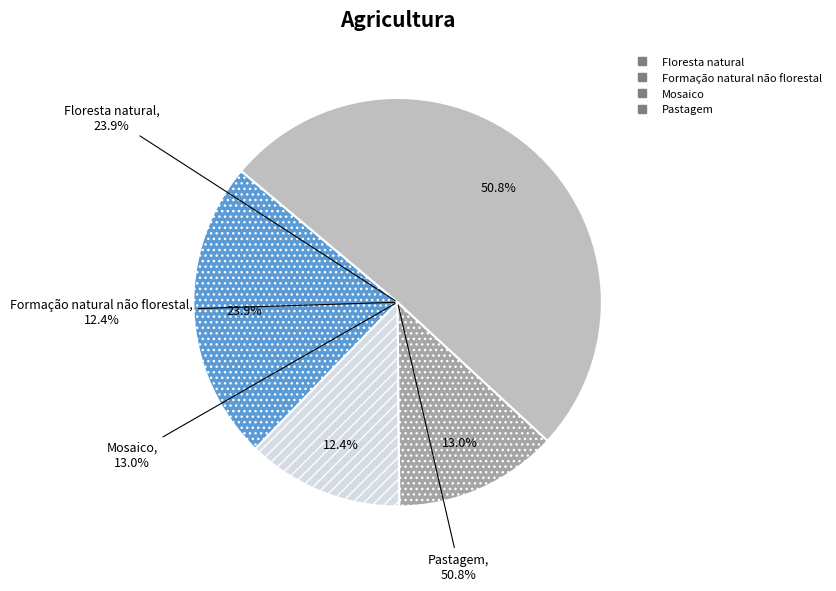

To the nearest percent, what is the combined percentage of Pastagem and Formação natural não florestal?

63%